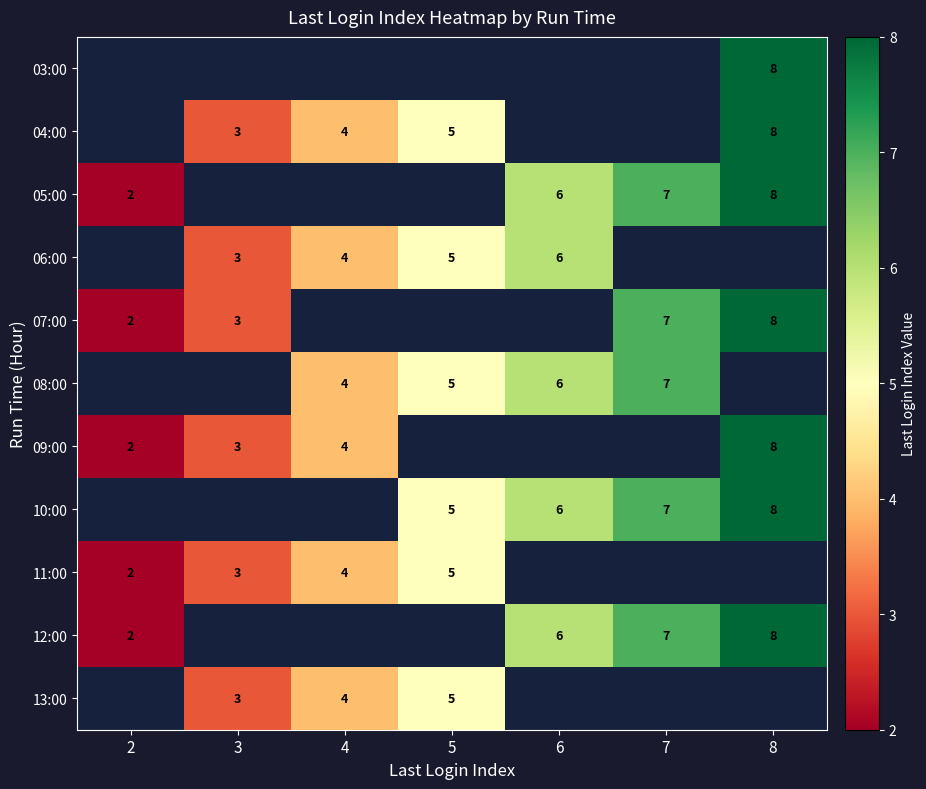

The value of 11:00 at 3 is 3. True or false?

True